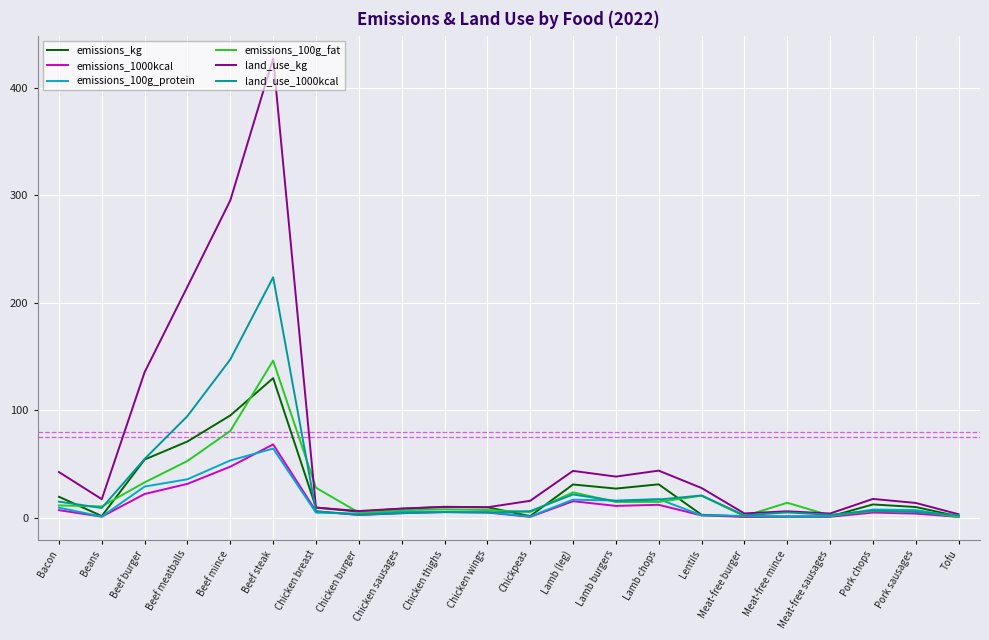

At how many categories does at least one series exceed 129?

4